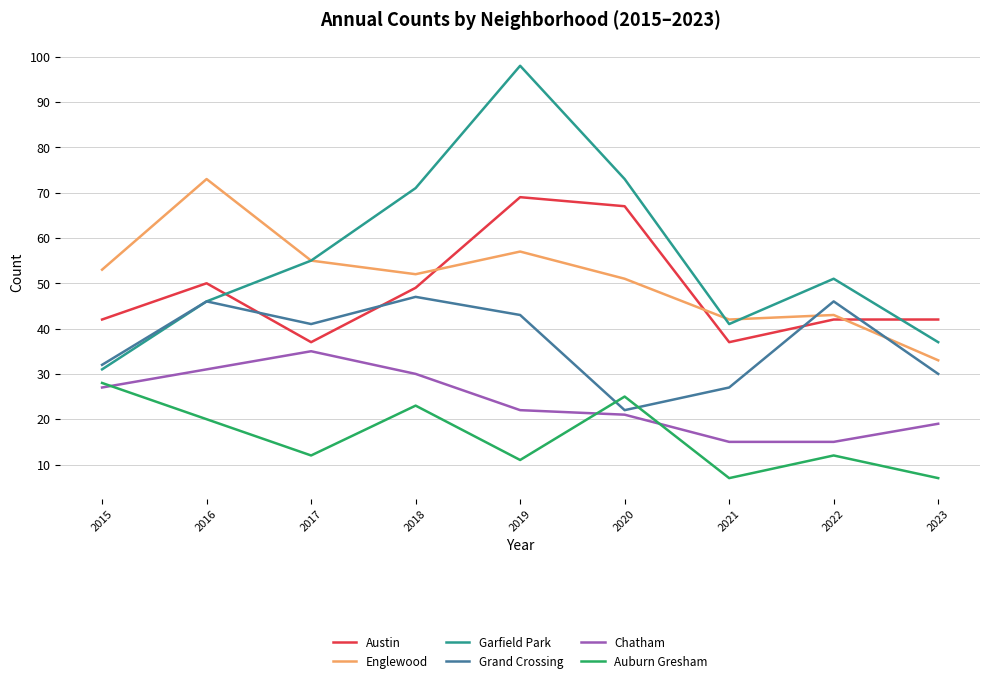

Is it true that Garfield Park equals 51 at 2022?

True